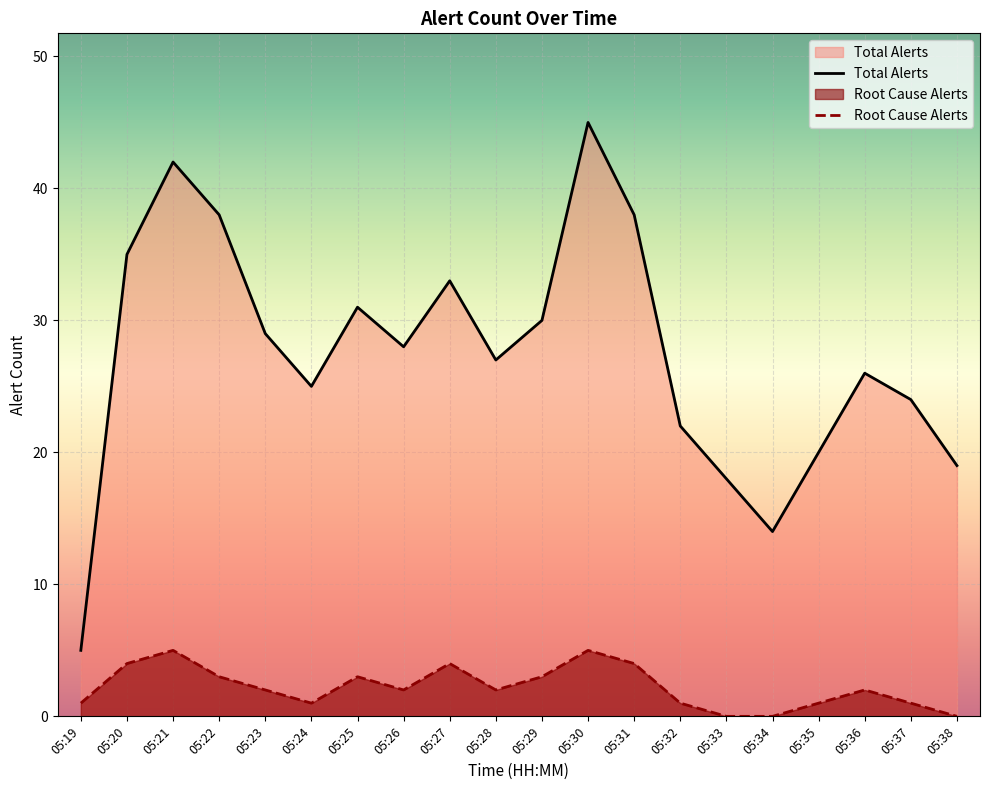

True or false: Root Cause Alerts has more than 0 points higher than both neighbors.

True